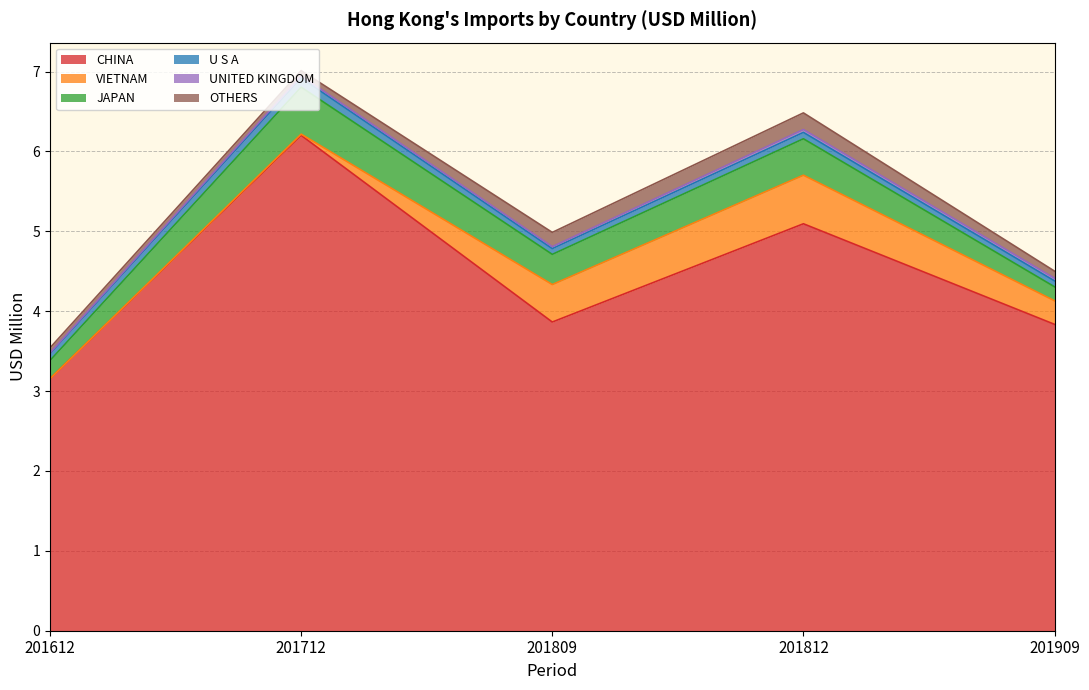

Is it true that OTHERS equals 0.2 at 201809?

True